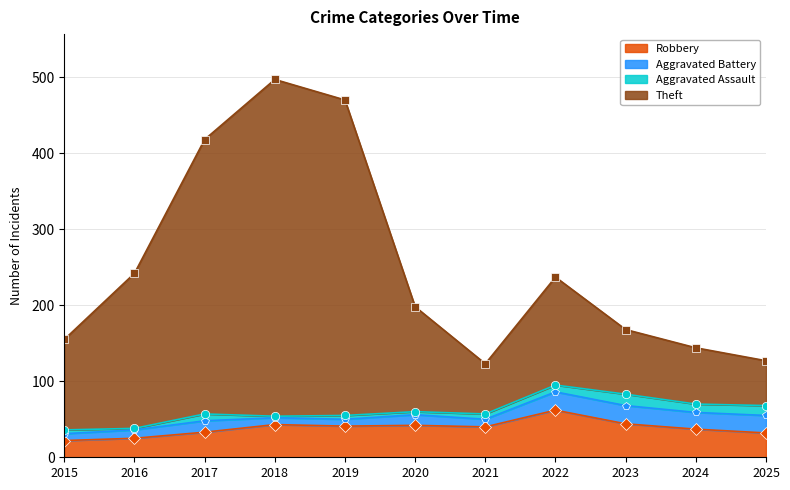

Which series has the largest total across all categories?

Theft